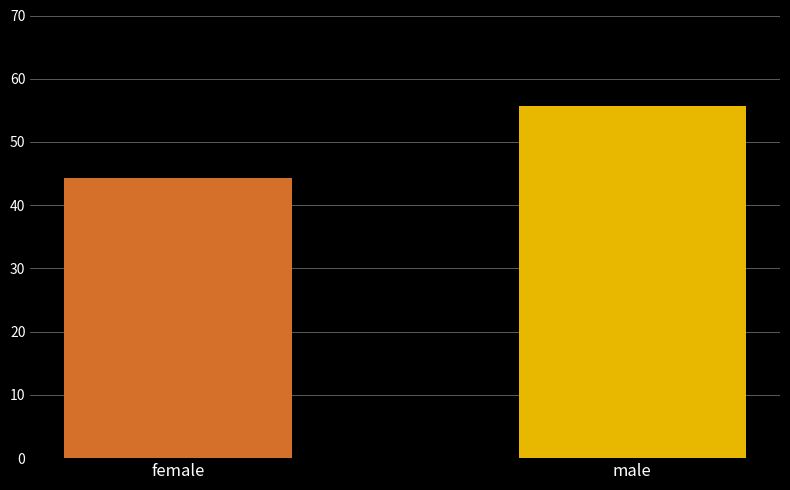

What is the change in value from female to male?

+11.2